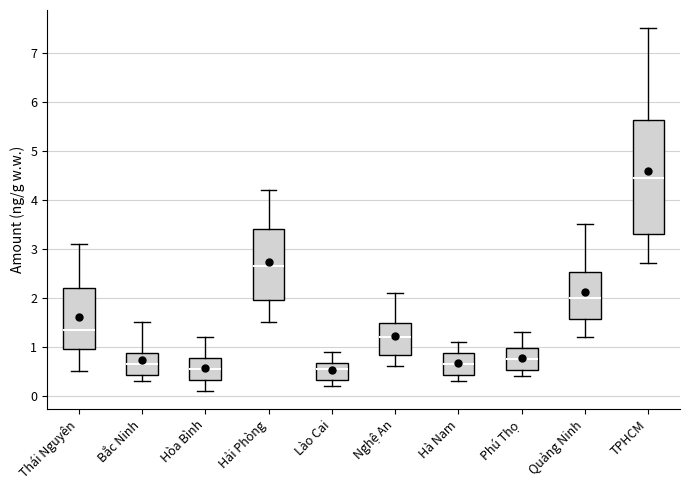

Where is the upper edge of the box for TPHCM on the y-axis? The values are not printed on the chart, so give them approximately, as read against the axis.

5.6